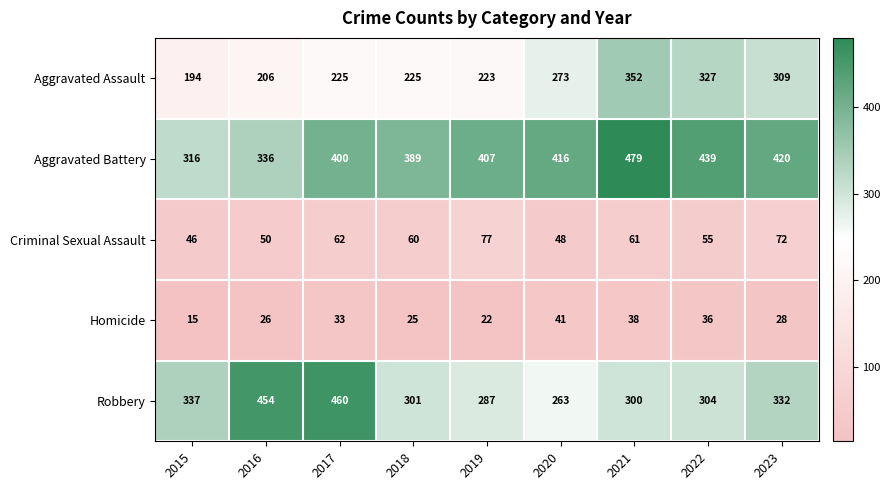

List the series in order of their peak value, lowest first.

Homicide, Criminal Sexual Assault, Aggravated Assault, Robbery, Aggravated Battery